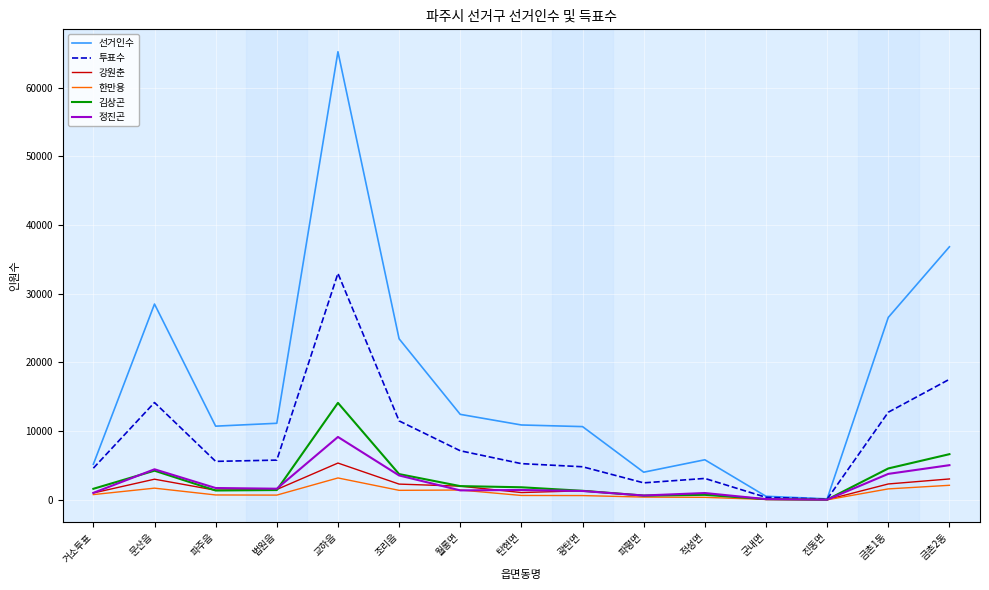

Is the value of 투표수 at 법원읍 greater than the value of 김상곤 at 탄현면?

Yes